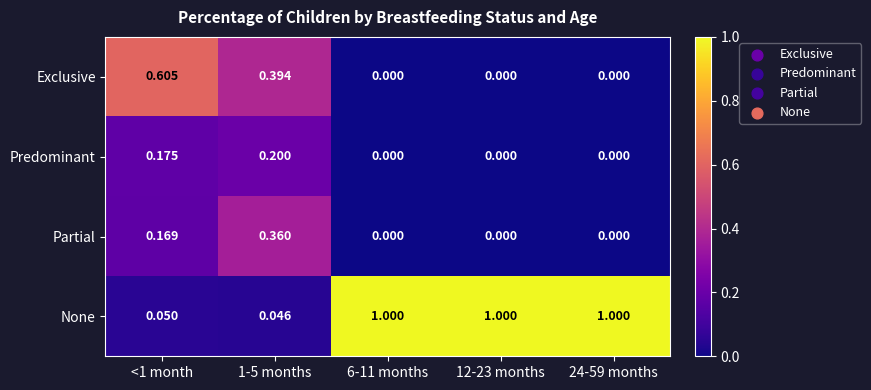

Is the value of Partial at 1-5 months greater than the value of Exclusive at 24-59 months?

Yes